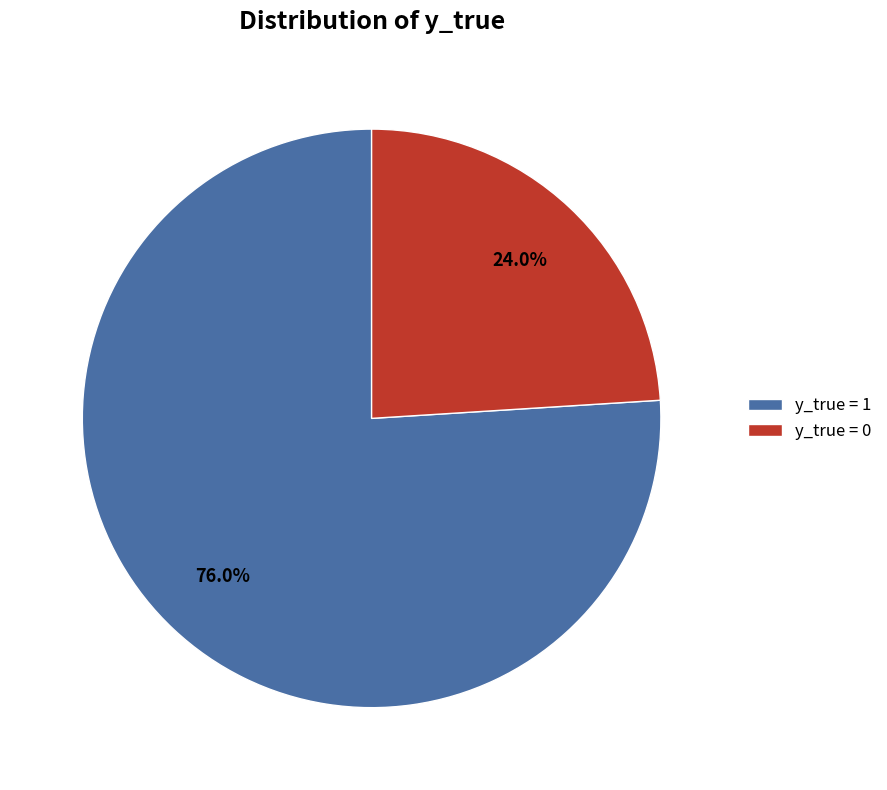

Which slice is the largest?

y_true = 1